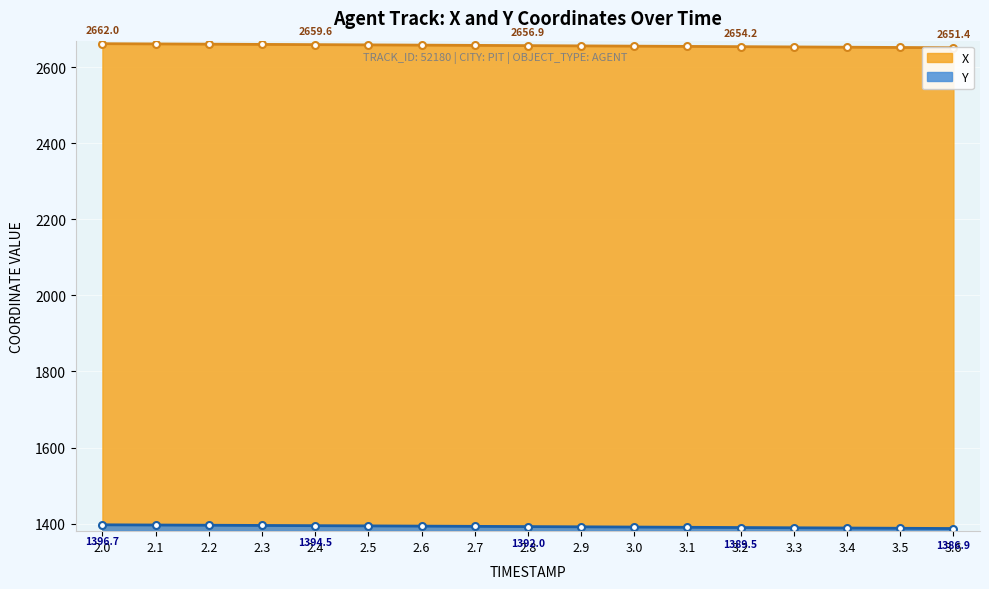

True or false: Y and X cross at least once.

False